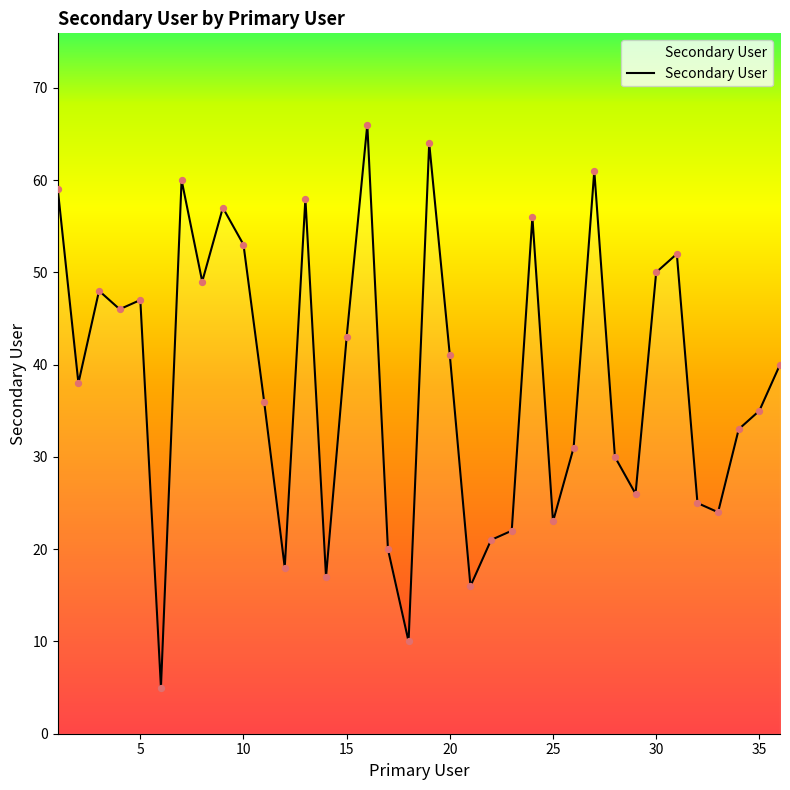

What is the greatest value displayed?

66